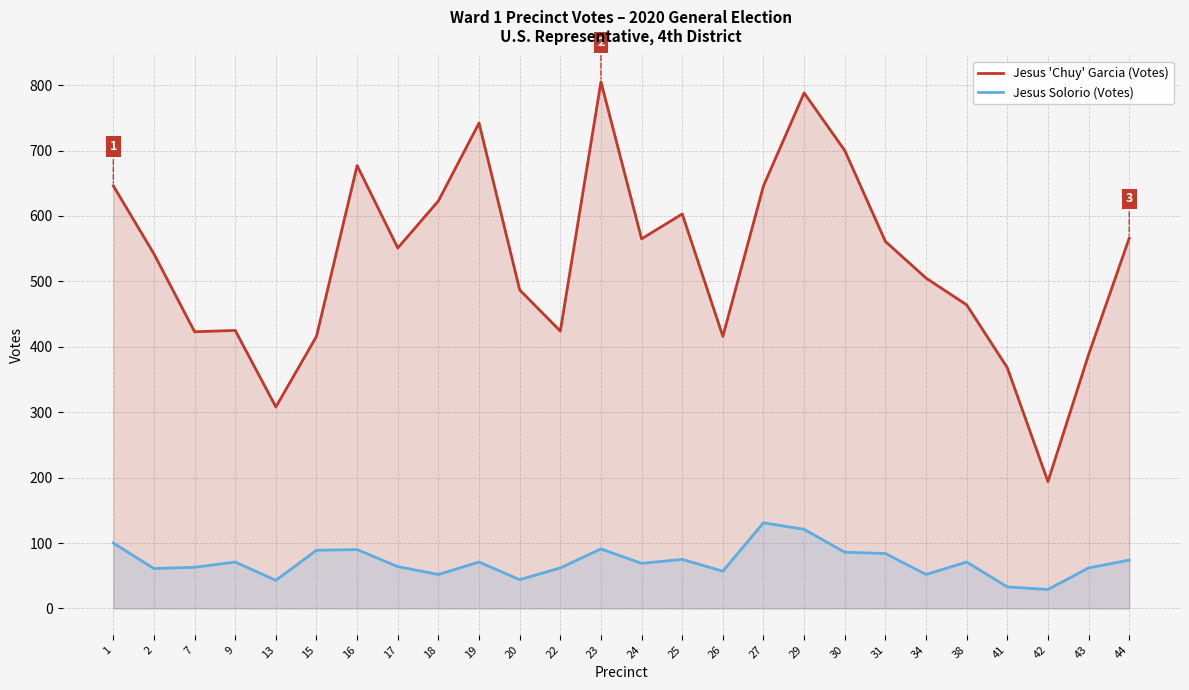

True or false: Jesus 'Chuy' Garcia (Votes) and Jesus Solorio (Votes) intersect in this chart.

False